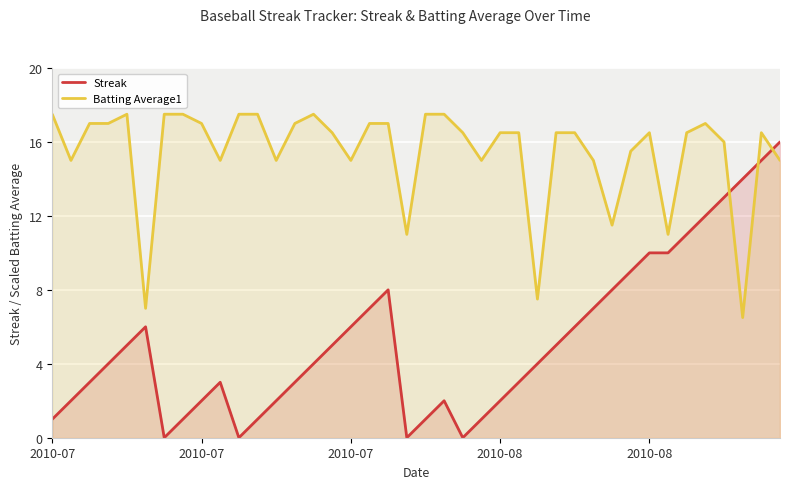

How many series are shown in this chart?

2